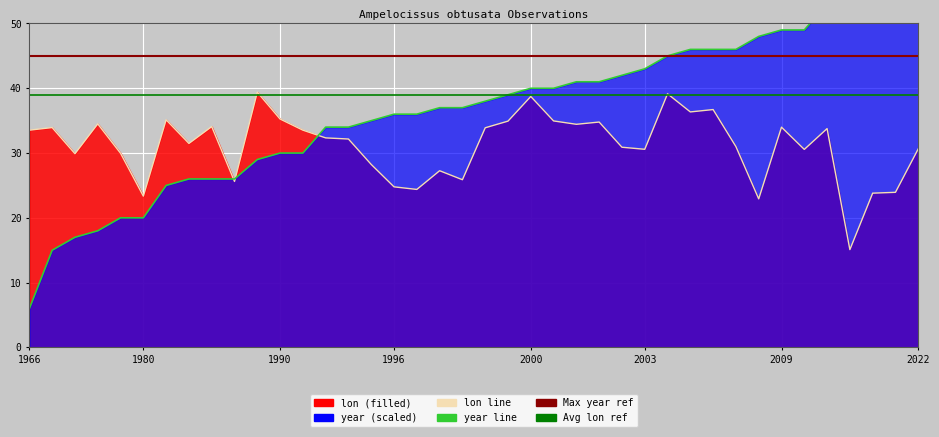

True or false: lon and year cross at least once.

True